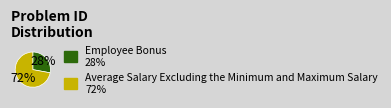

True or false: Average Salary Excluding the Minimum and Maximum Salary accounts for 85% of the total.

False